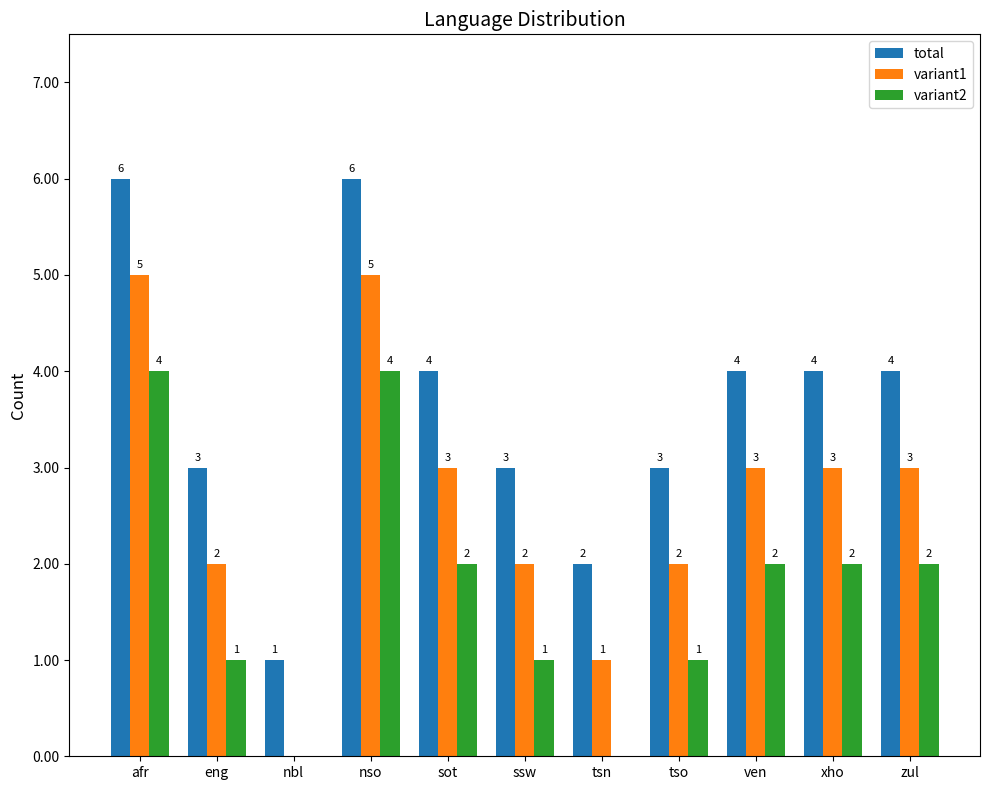

What is the average value of the total series?

4